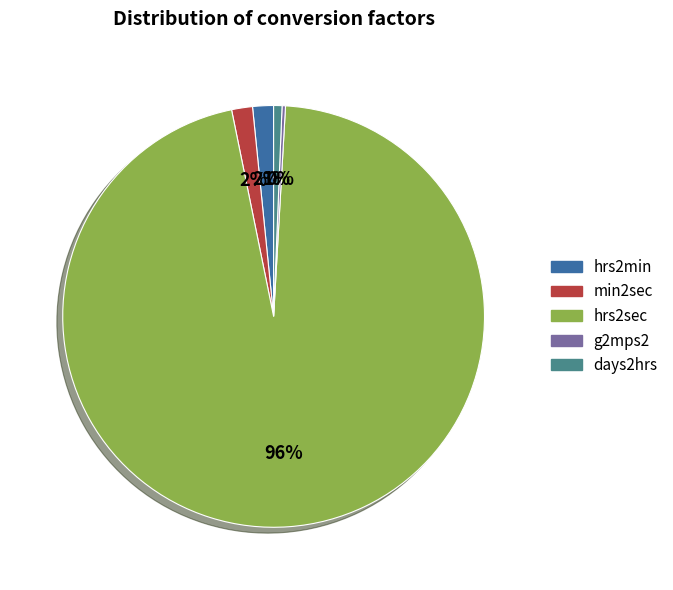

Is hrs2sec the majority of the pie?

Yes